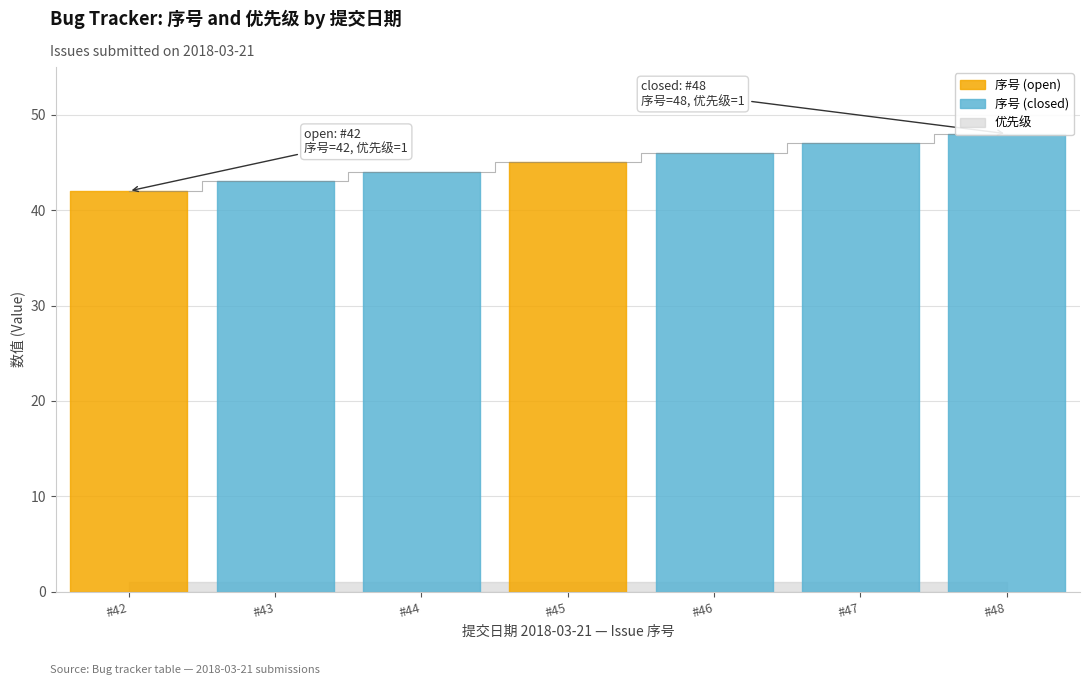

Does the chart display data point markers on the line(s)?

No